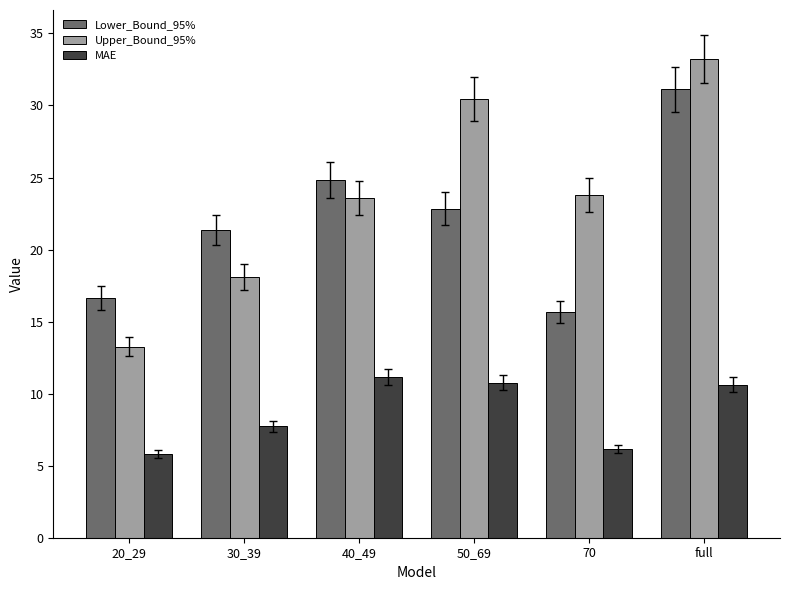

Which label corresponds to the smallest value in the chart?

20_29